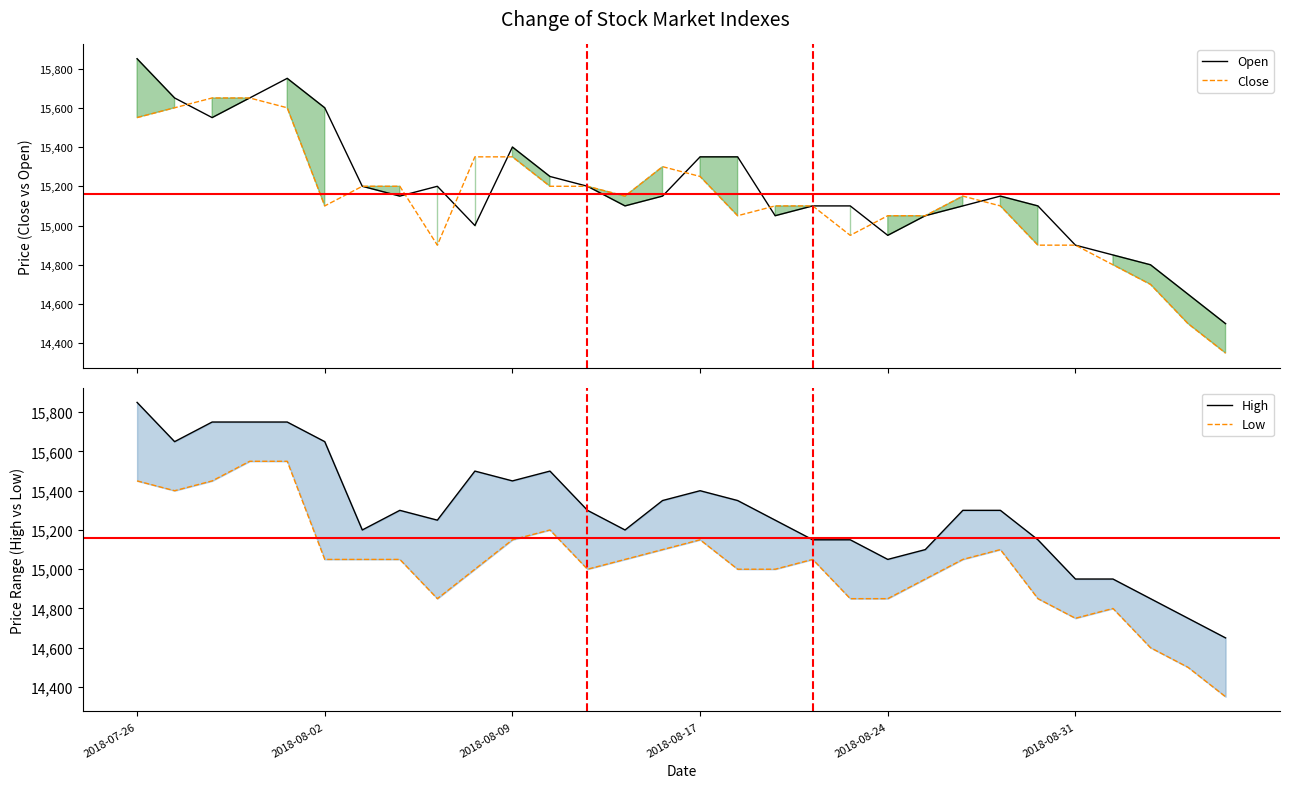

What is the label of the 3rd point from the right?

27